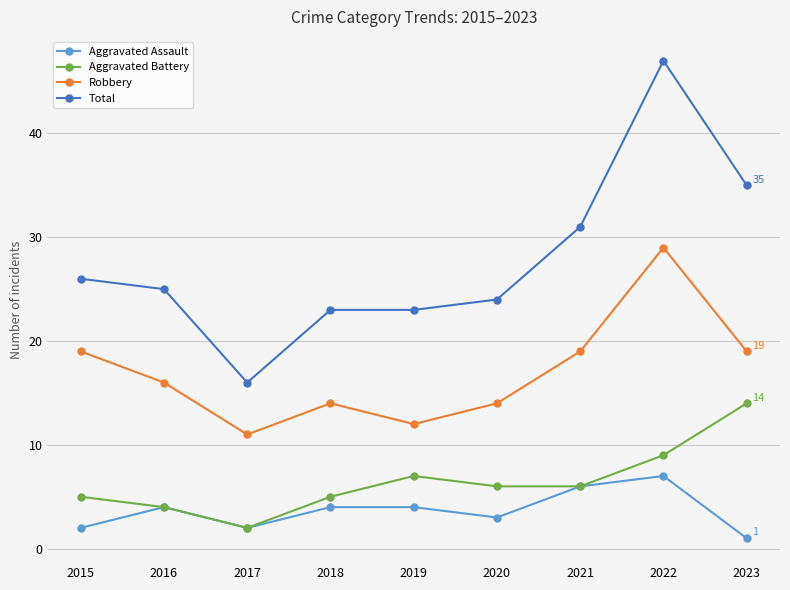

True or false: Robbery and Aggravated Assault intersect in this chart.

False